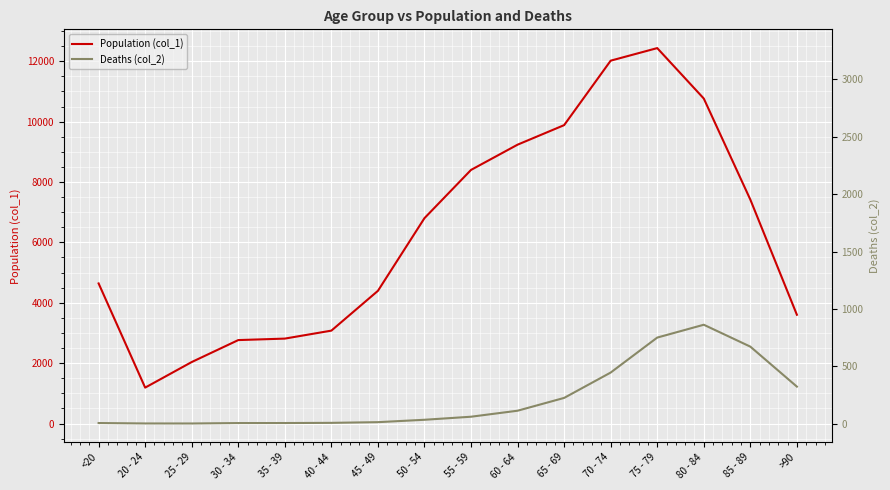

At which category does Population (col_1) reach its first local peak?

75 - 79